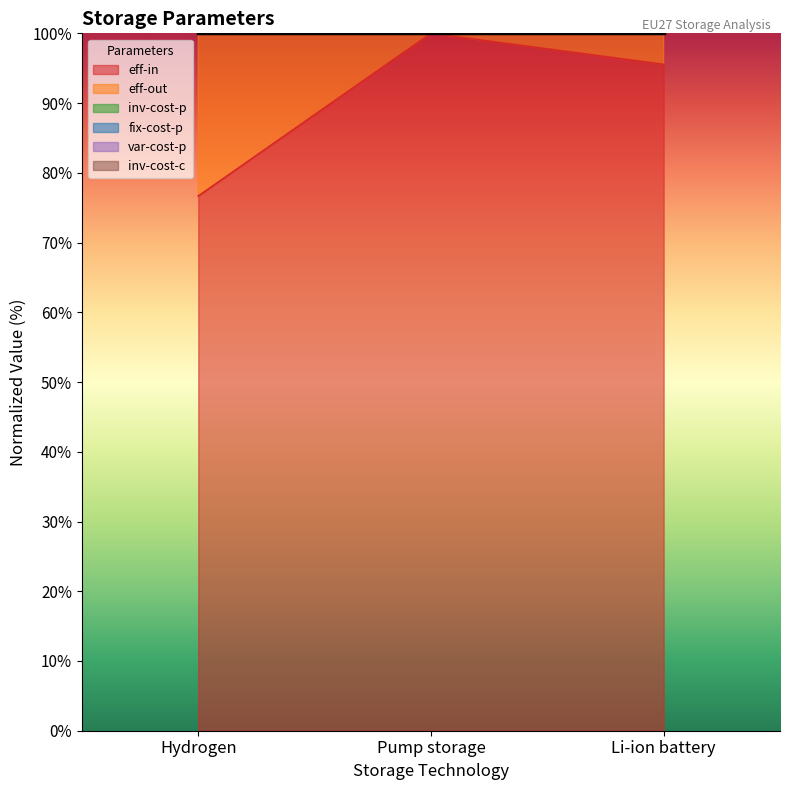

What is the value of the eff-in point at the 1st from the left?

76.7